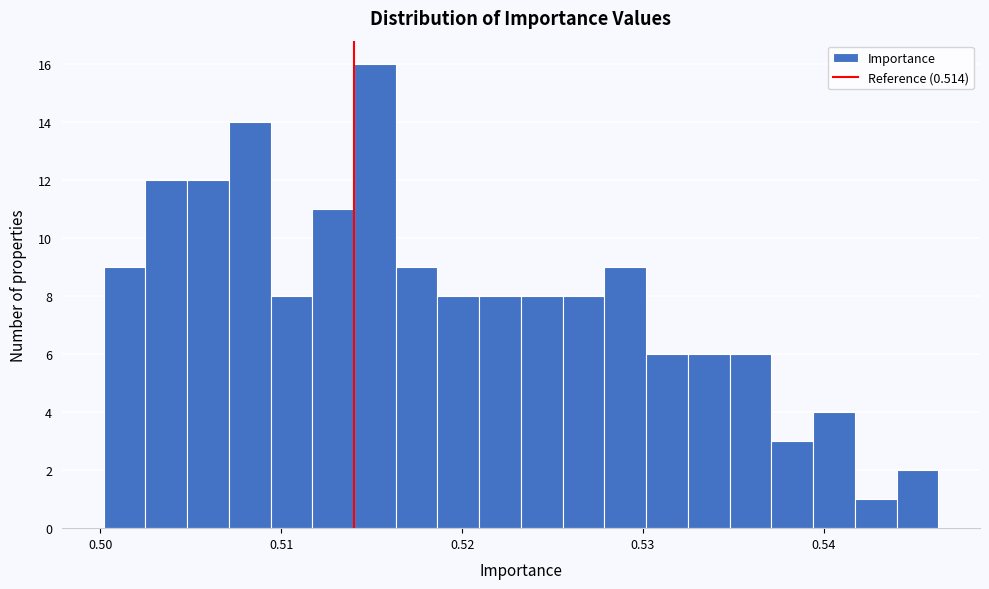

Around what value on the x-axis is the tallest bar? Give the approximate position of its centre, as read against the axis.

0.515